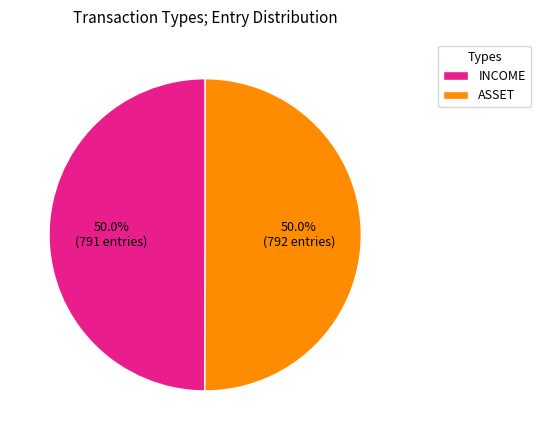

What is the total percentage of ASSET and INCOME?

100.0%